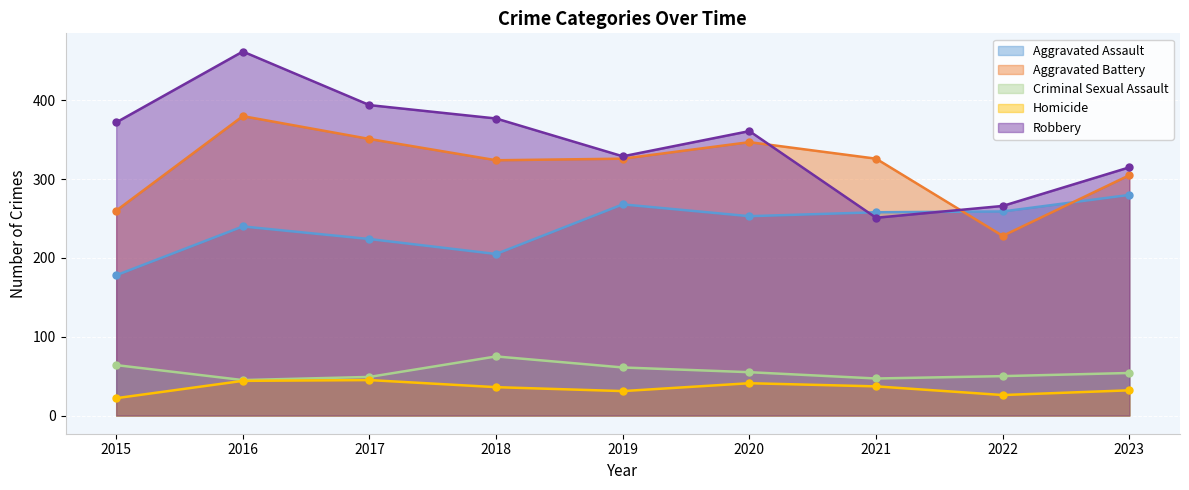

At which label does Aggravated Assault reach its peak?

2023